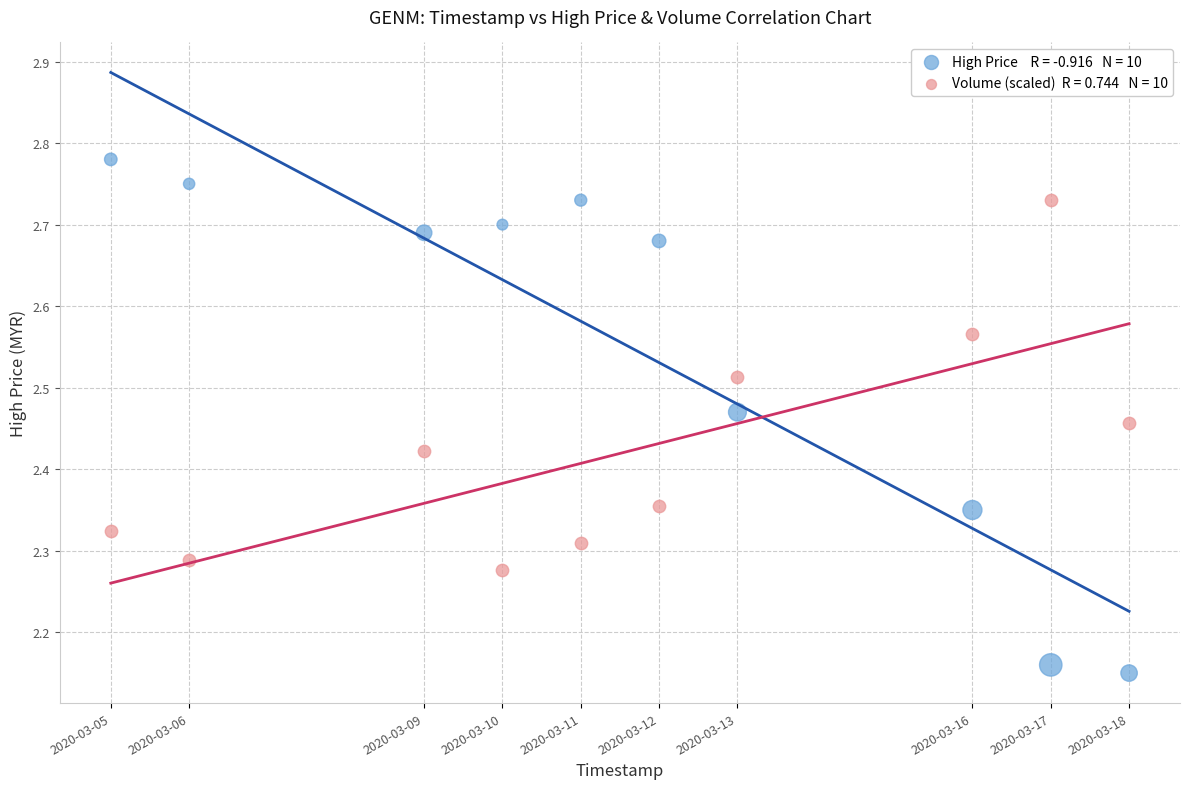

Across all data points, what is the range of Y values (max minus min)?

0.6